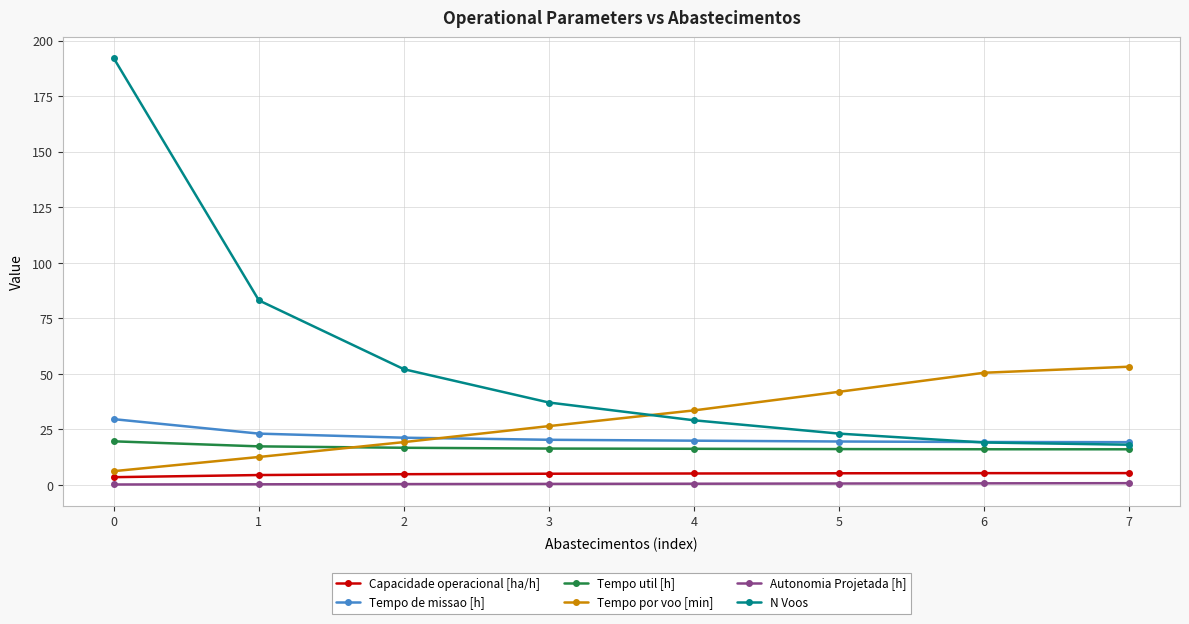

Count the number of categories in the chart.

8